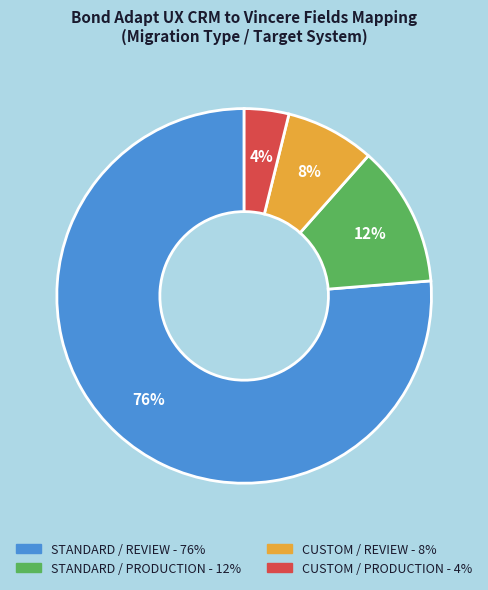

Does any single category account for the majority?

Yes